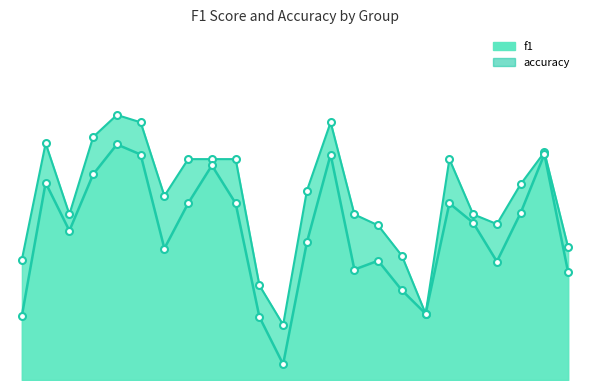

True or false: f1 and accuracy intersect in this chart.

False